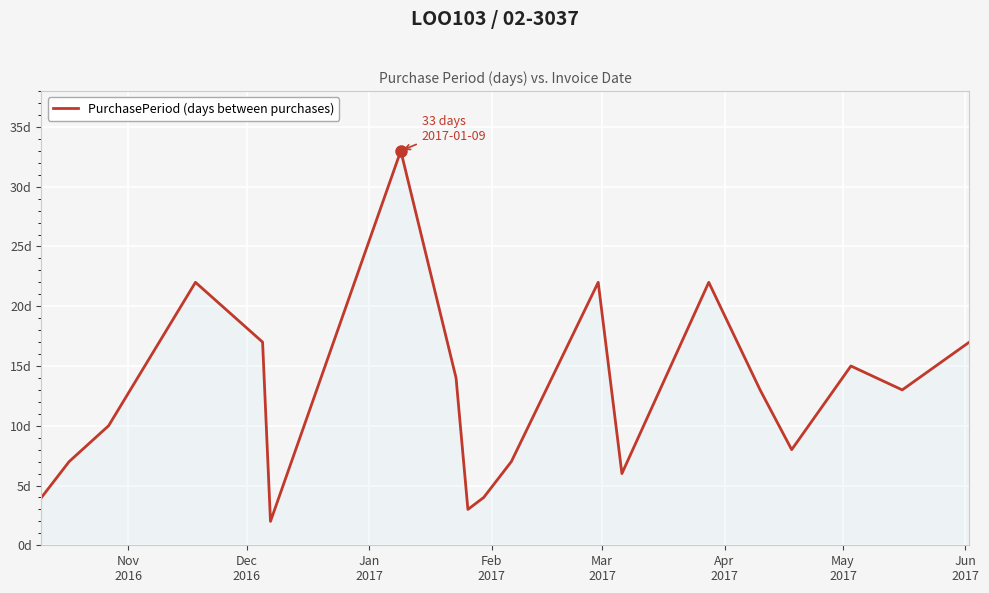

Does the chart have visible grid lines?

Yes